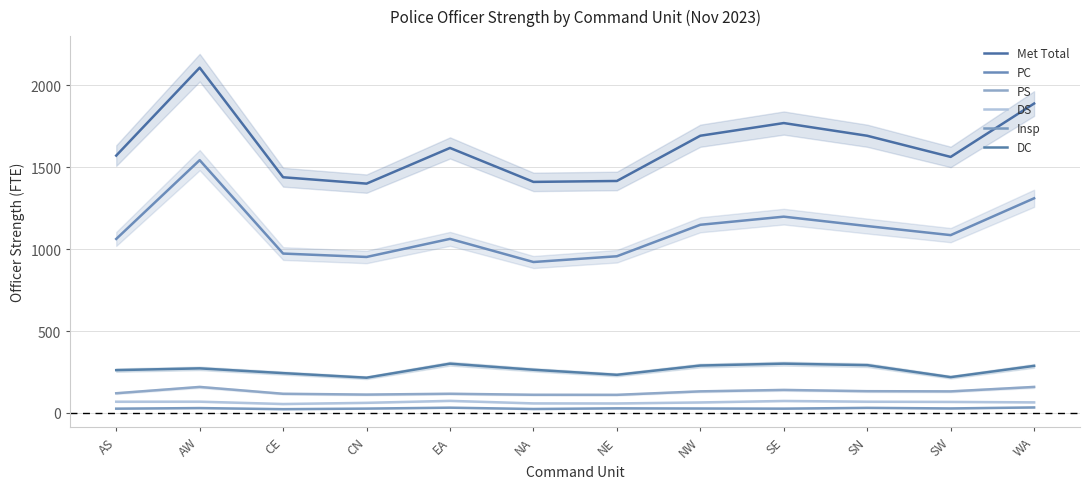

The value of DC at SW is 97.8. True or false?

False